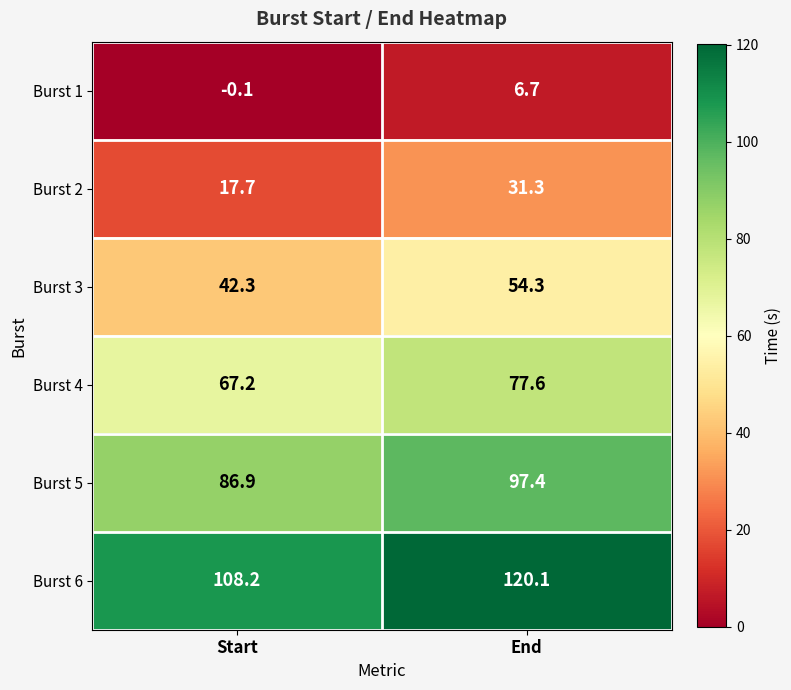

How many values in the Burst 3 series are below 54?

1